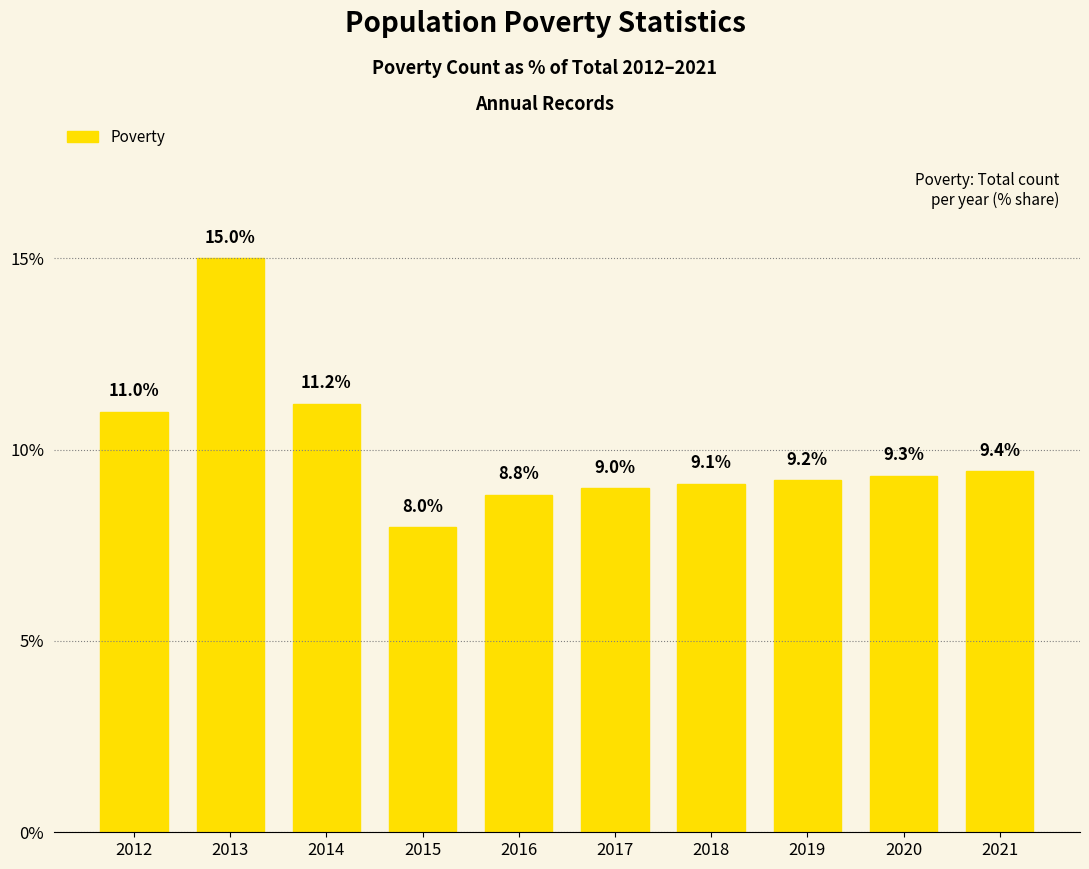

List the labels in order of value, smallest first.

2015, 2016, 2017, 2018, 2019, 2020, 2021, 2012, 2014, 2013